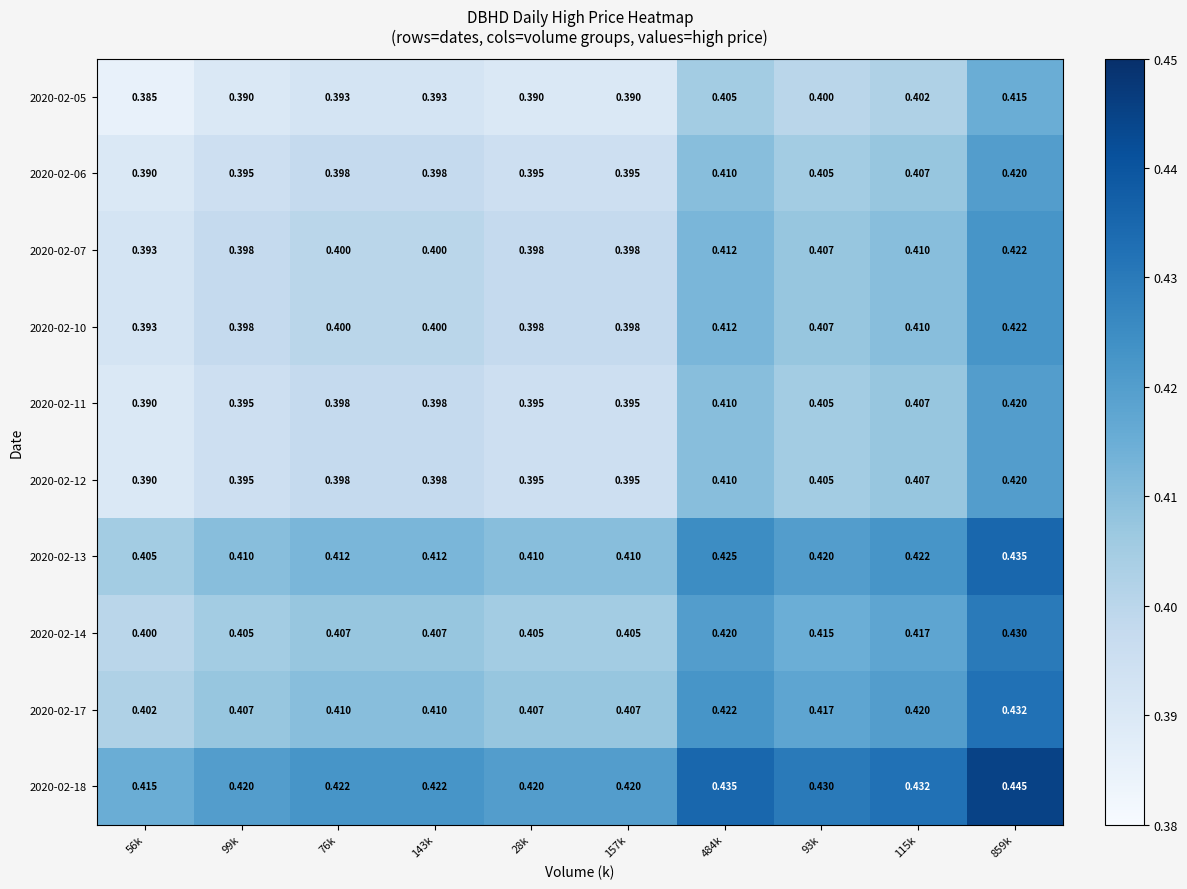

Is the value of 2020-02-17 at 28k greater than the value of 2020-02-05 at 76k?

Yes